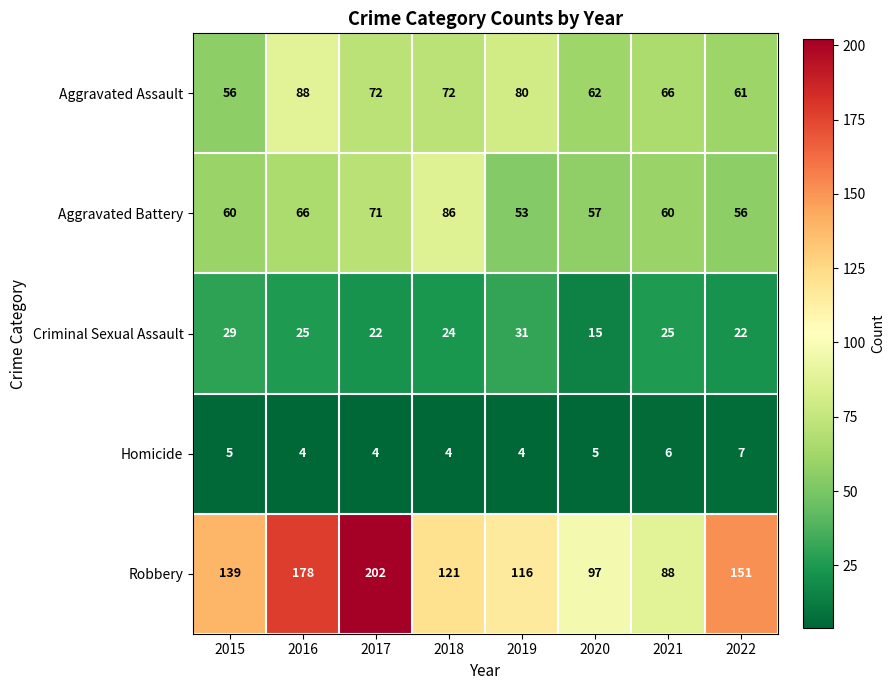

What is the difference between the highest and lowest values at 2016?

174